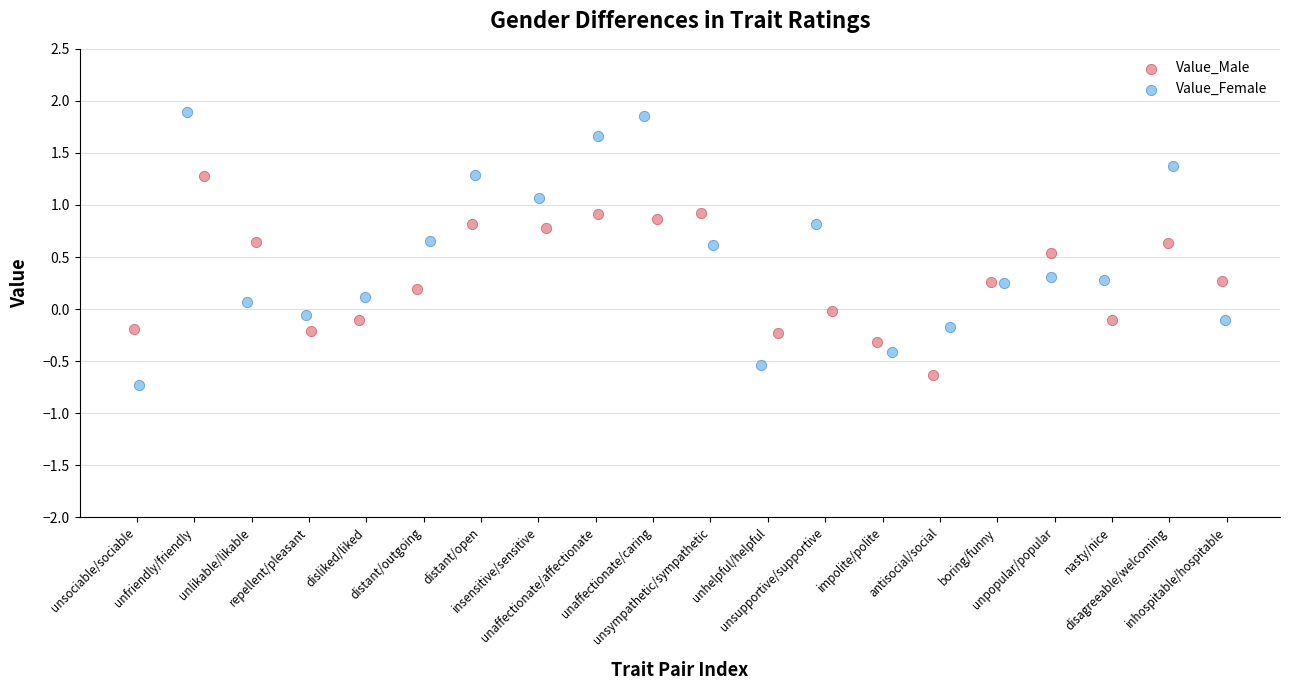

Which series reaches the maximum Y coordinate?

Value_Female